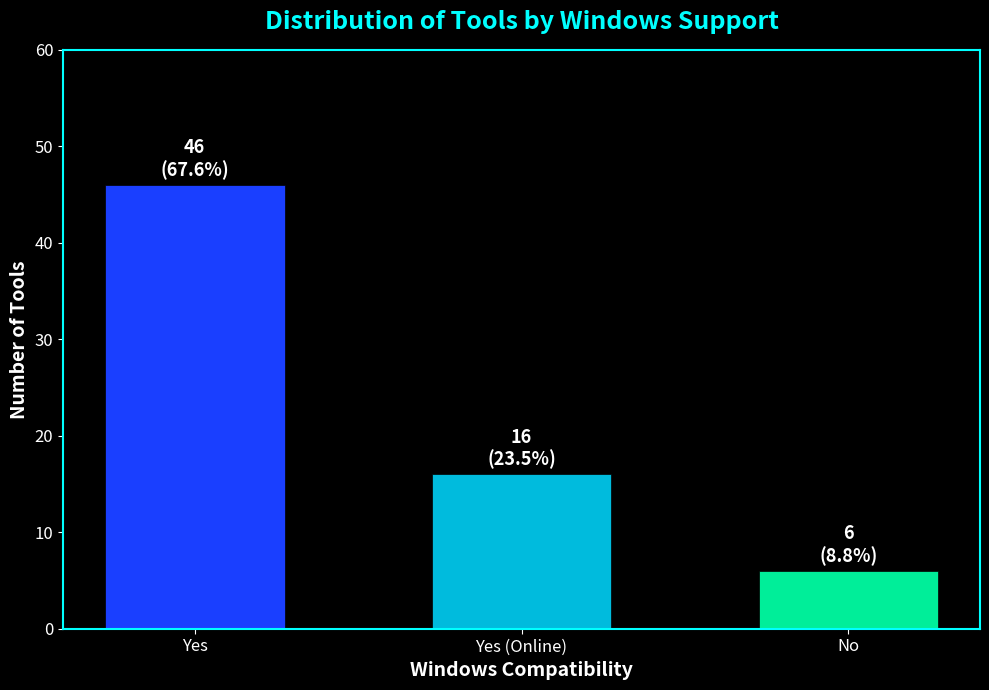

Rank the categories by value from lowest to highest.

No, Yes (Online), Yes